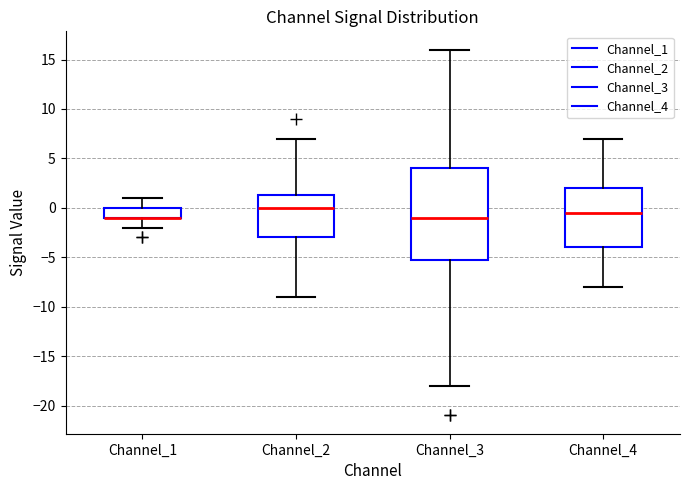

Where is the lower edge of the box for Channel_3 on the y-axis? The values are not printed on the chart, so give them approximately, as read against the axis.

-5.0